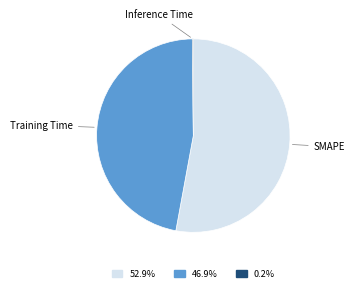

What is the ratio of the value at SMAPE to the value at Training Time?

1.1